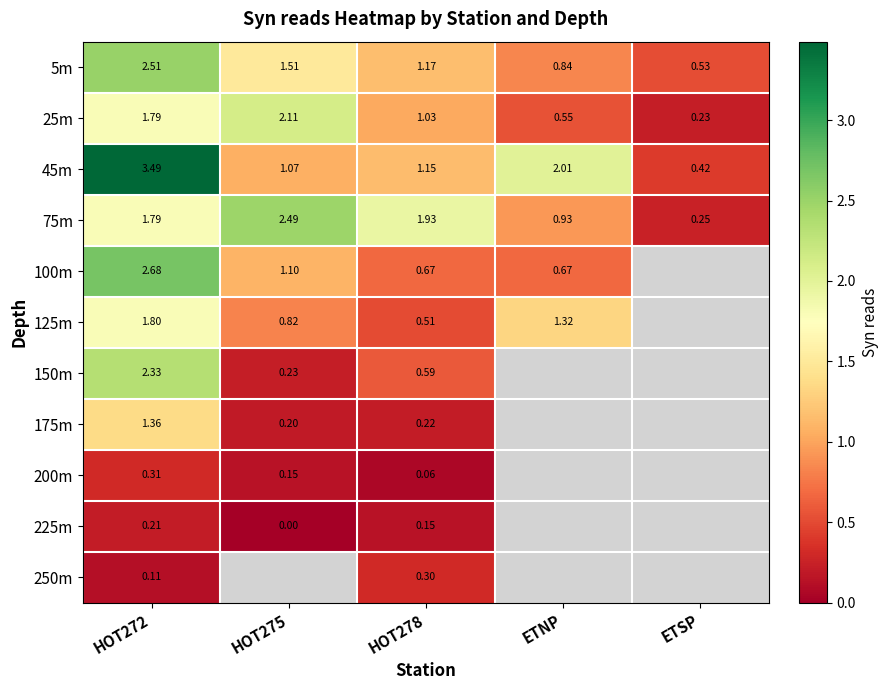

At which label is 75m closest to 1?

ETNP